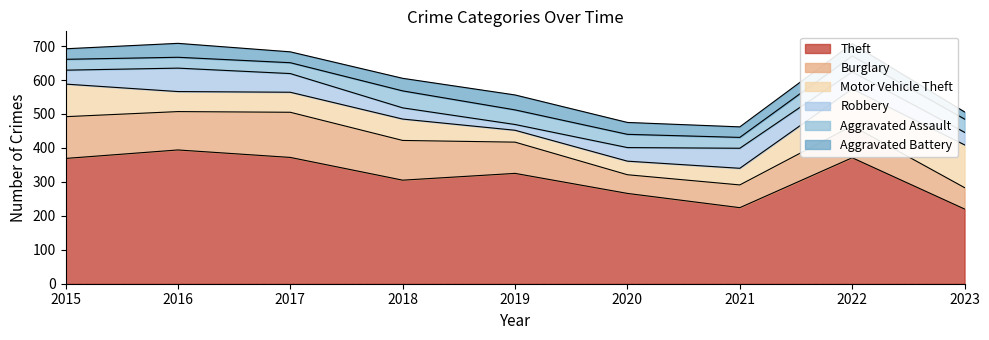

What is the difference between the highest and lowest values at 2022?

335